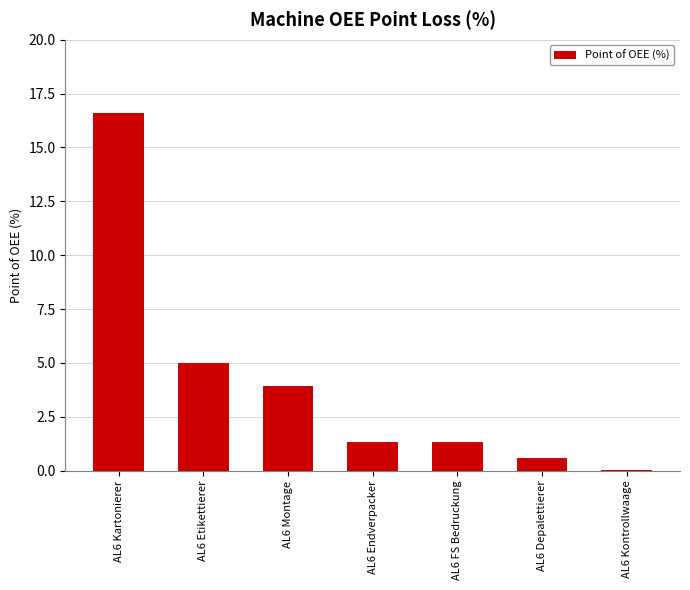

True or false: the data shows 16.6 at AL6 Kartonierer.

True